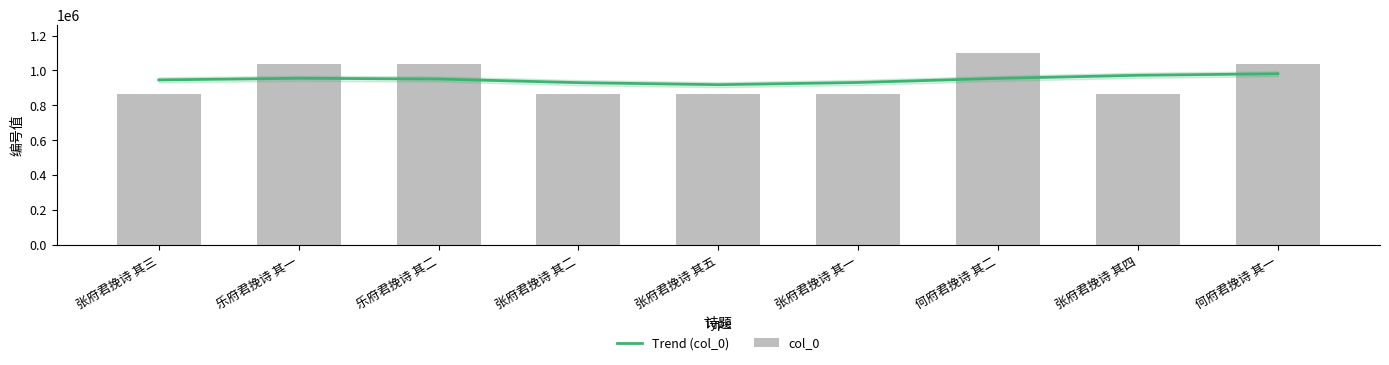

Which has a higher value, 张府君挽诗 其一 or 张府君挽诗 其四?

张府君挽诗 其四